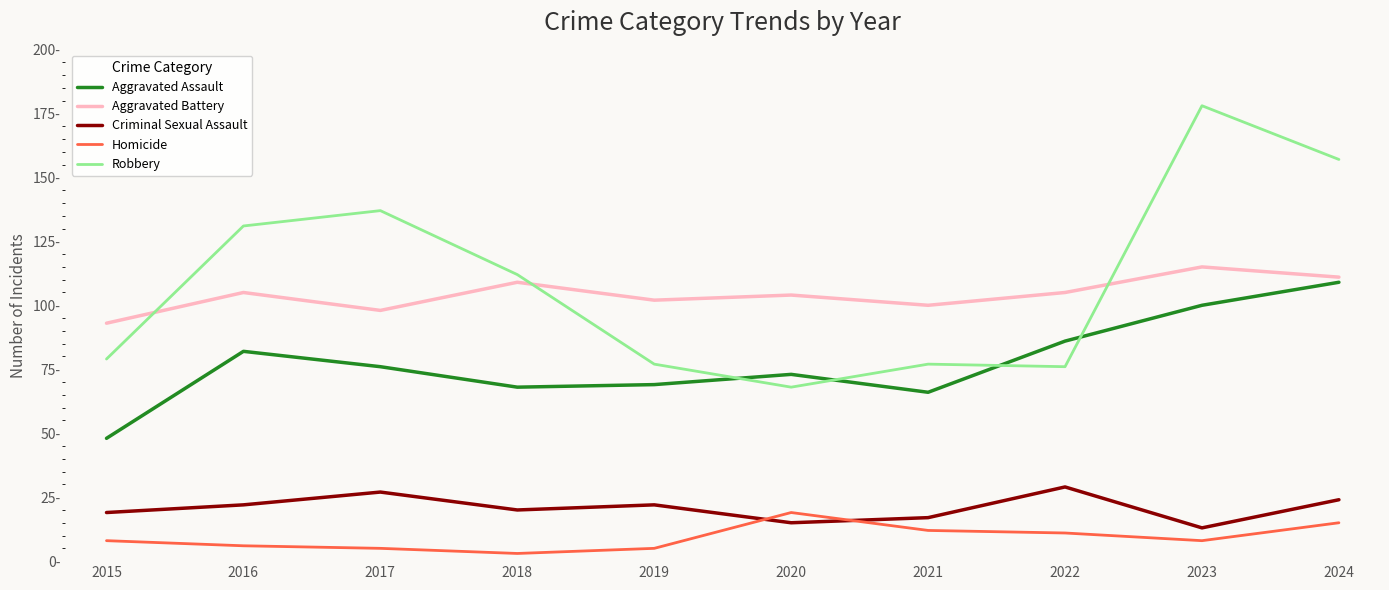

Is the value of Robbery at 2024 greater than the value of Aggravated Assault at 2015?

Yes